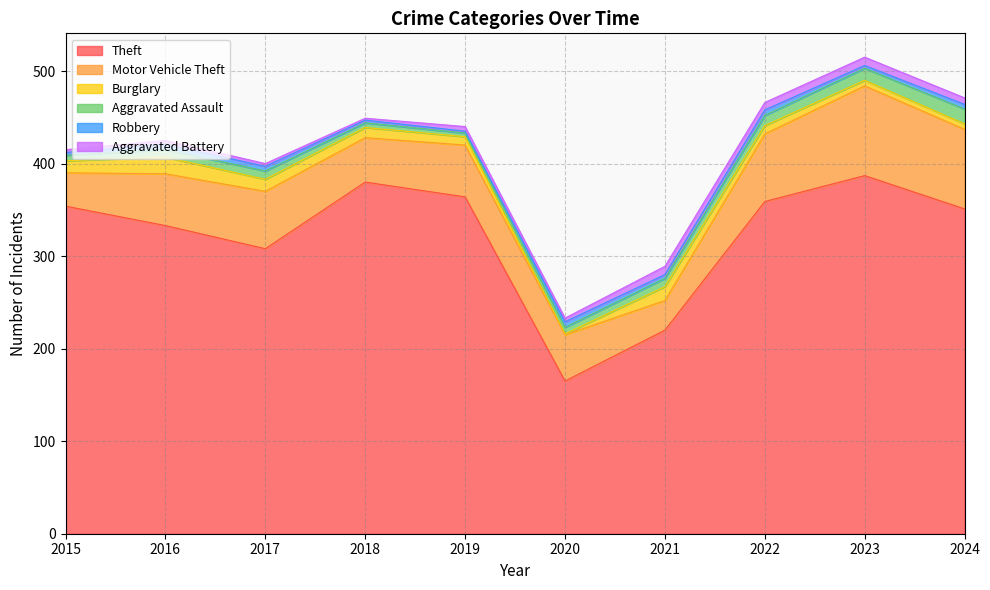

What is the difference between the highest and lowest values at 2015?

351